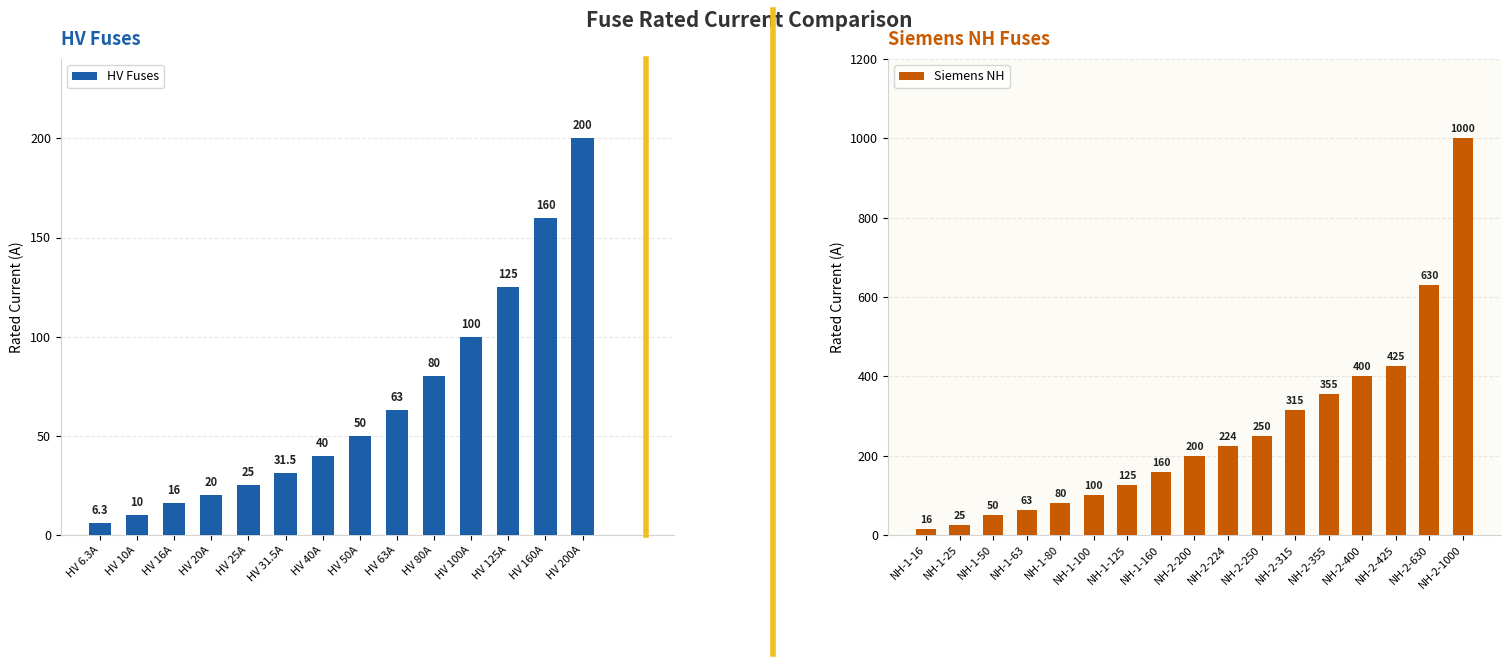

What is the label of the 4th bar from the left?

HV 20A